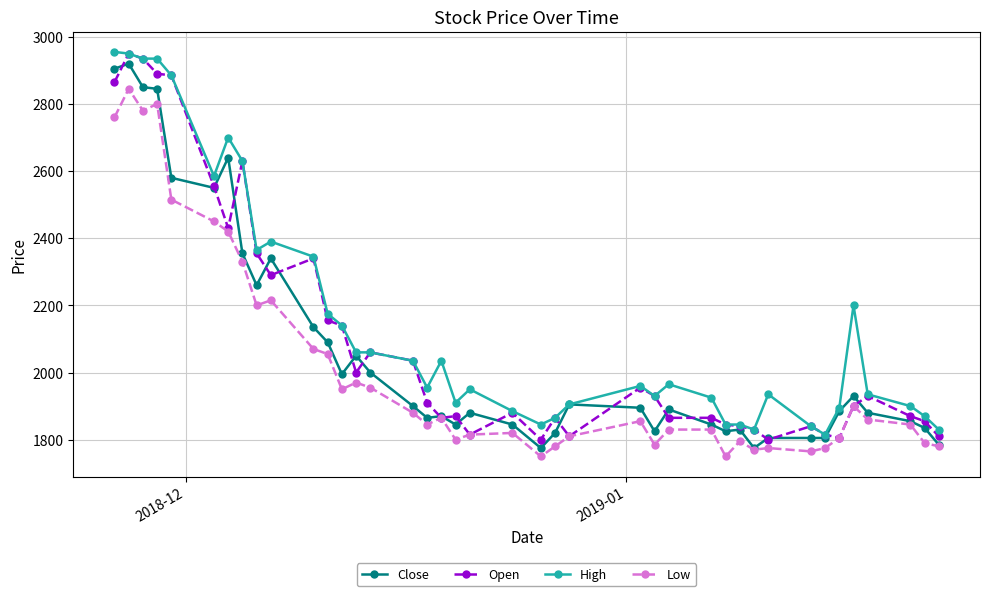

What is the maximum value shown in the chart?

2955